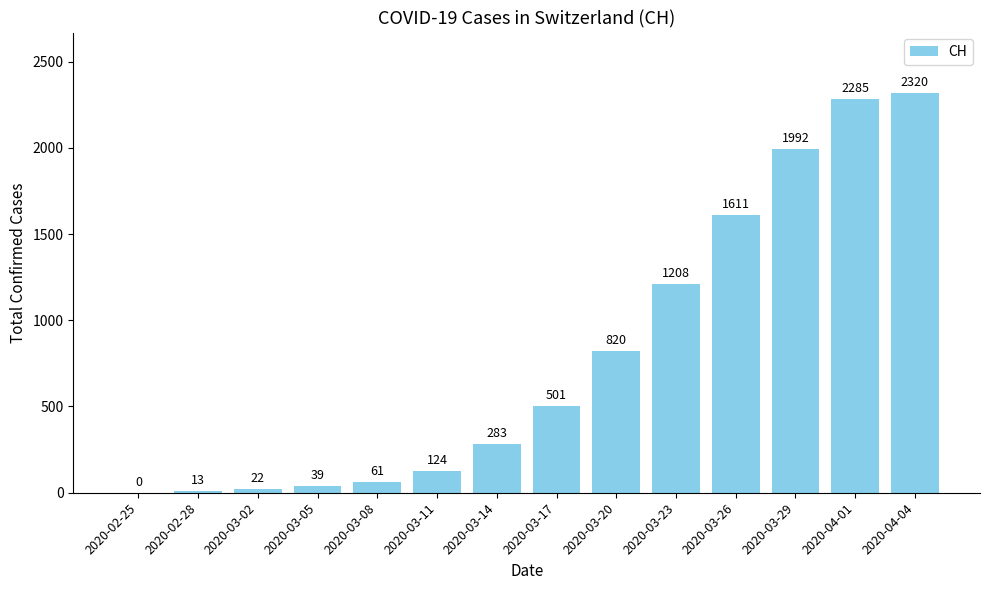

Reading right to left, transcribe all the data shown in this chart.

2320	2285	1992	1611	1208	820	501	283	124	61	39	22	13	0